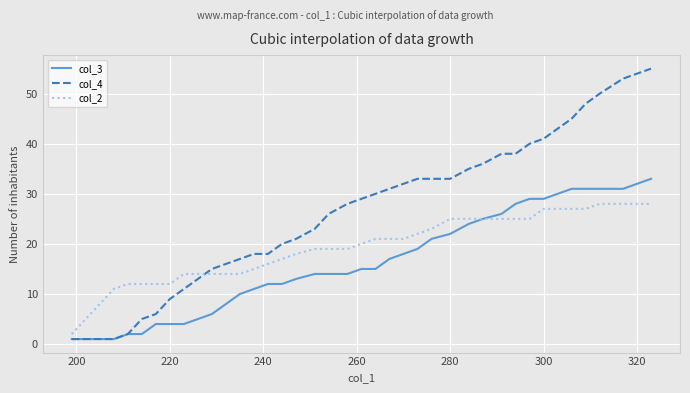

Is this an area chart (filled region under the line)?

No